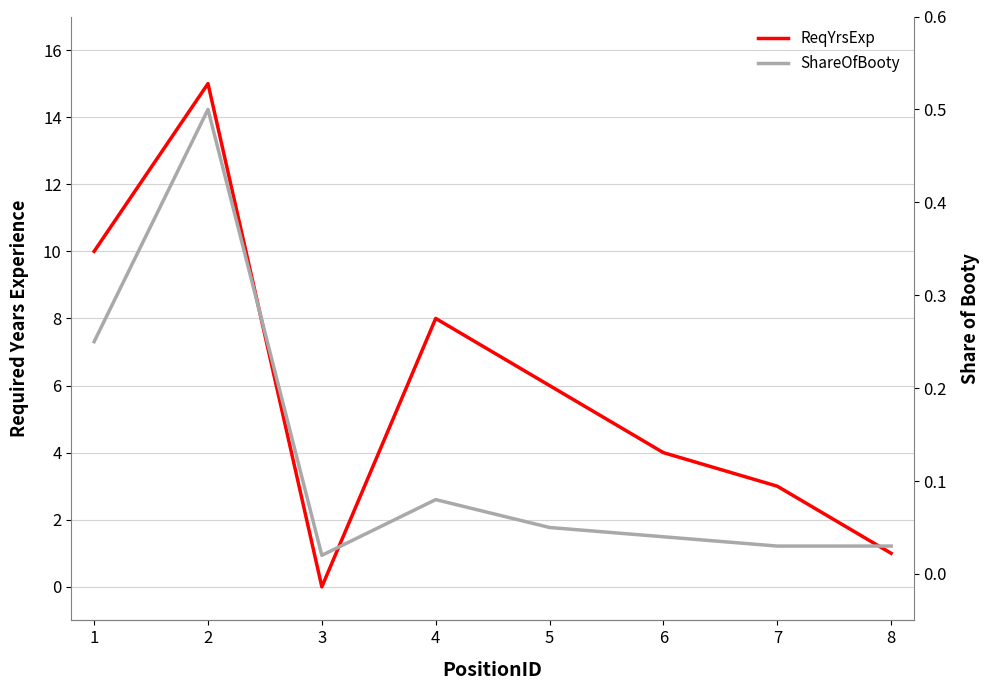

True or false: ShareOfBooty and ReqYrsExp intersect in this chart.

True